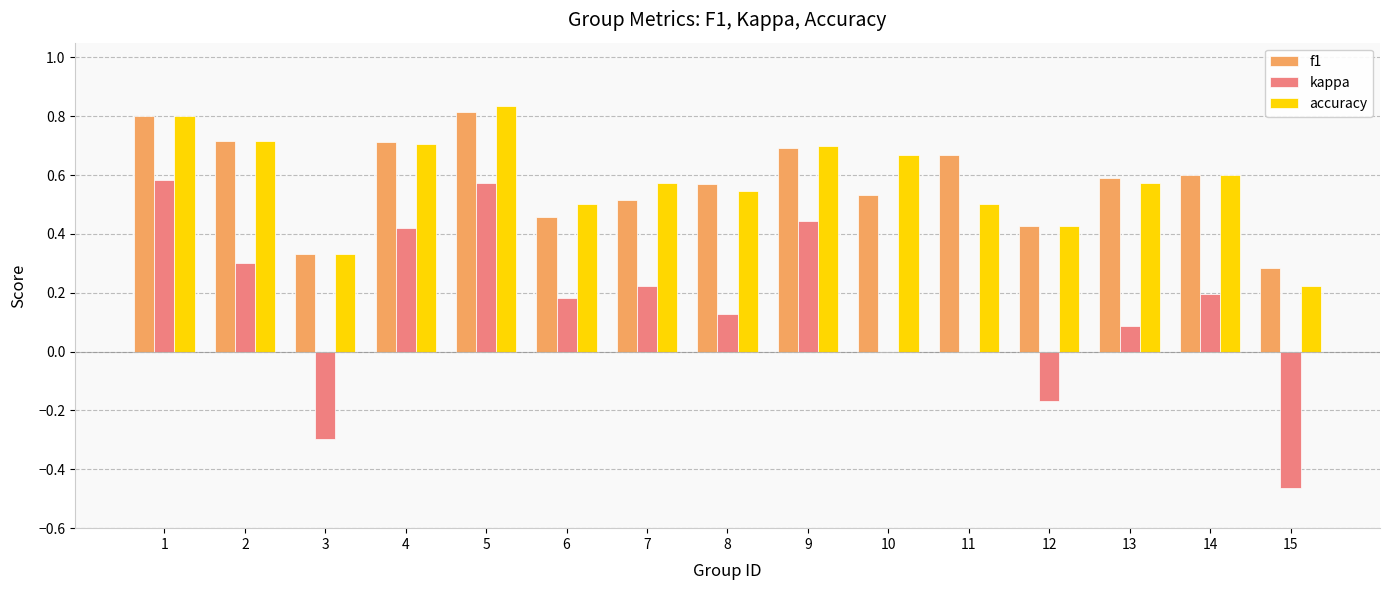

Between 2 and 3, which series saw the biggest shift?

kappa